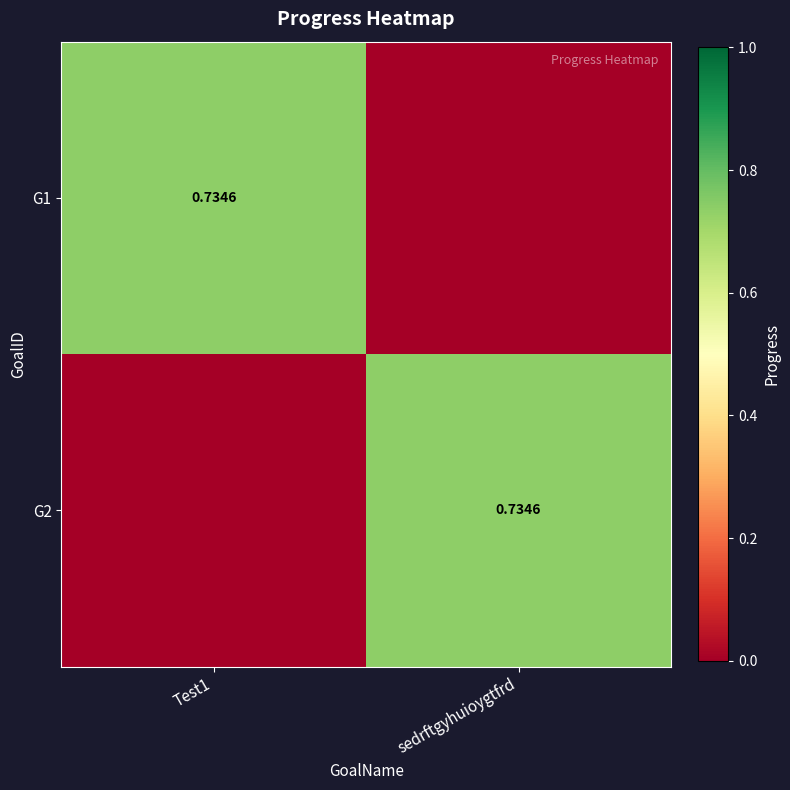

What is the maximum value for G2?

0.7